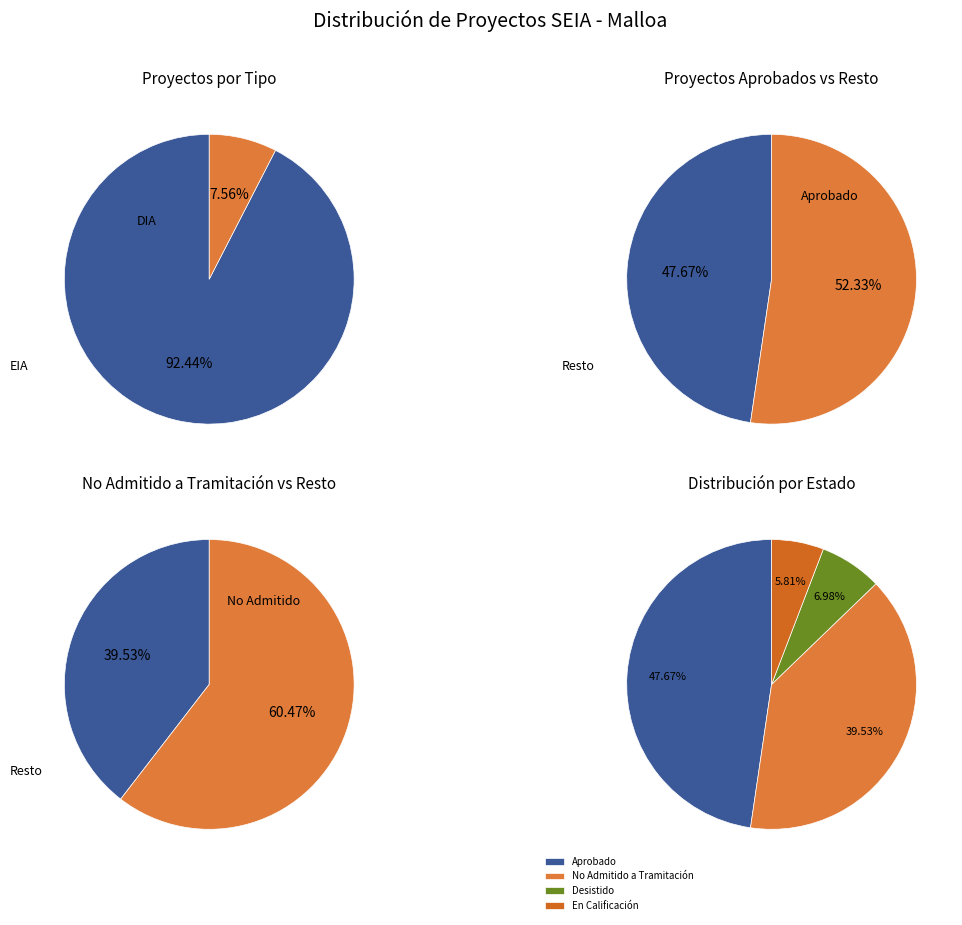

Is there any slice that represents more than half of the pie?

Yes